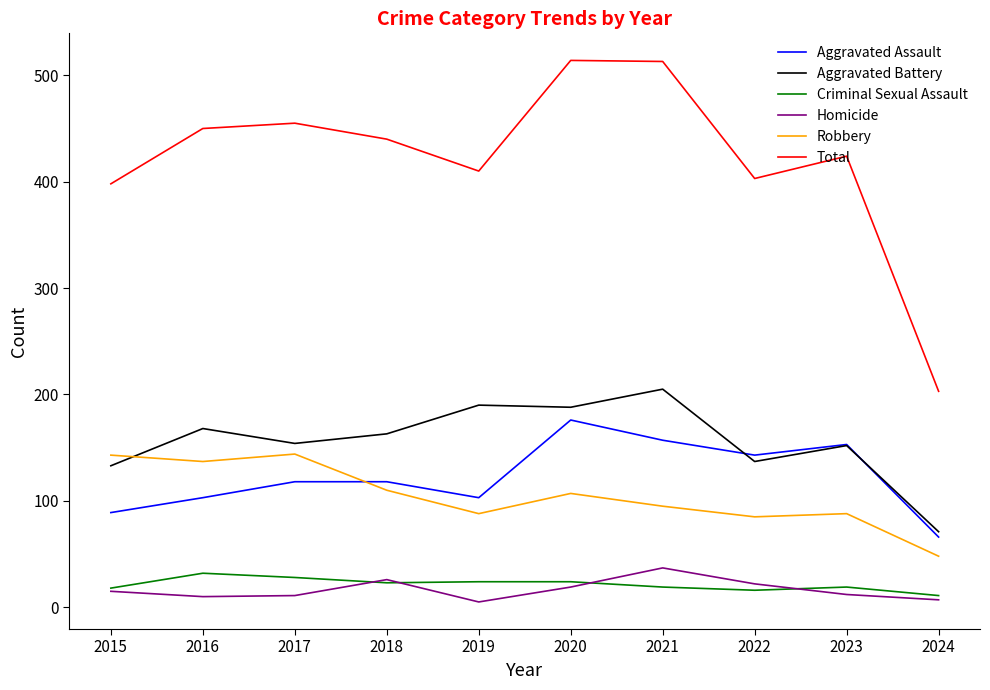

True or false: Aggravated Battery and Robbery intersect in this chart.

True